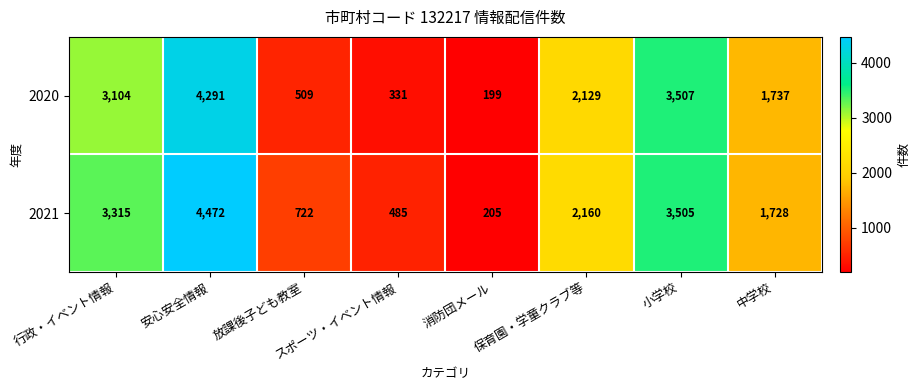

What is the total value across all series at 放課後子ども教室?

1231